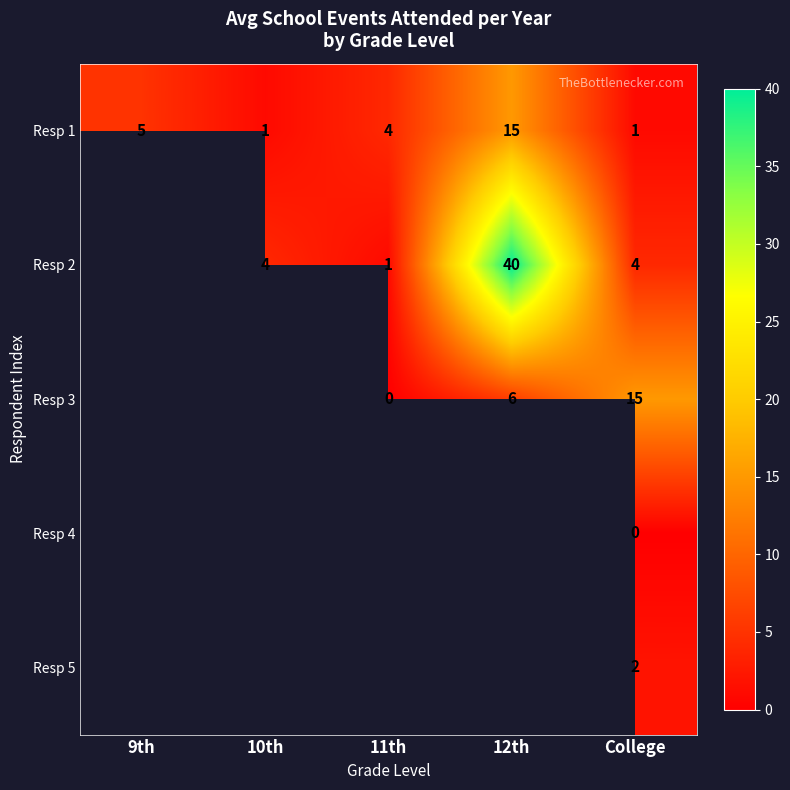

Is the value of Resp 5 at College greater than the value of Resp 1 at 10th?

Yes